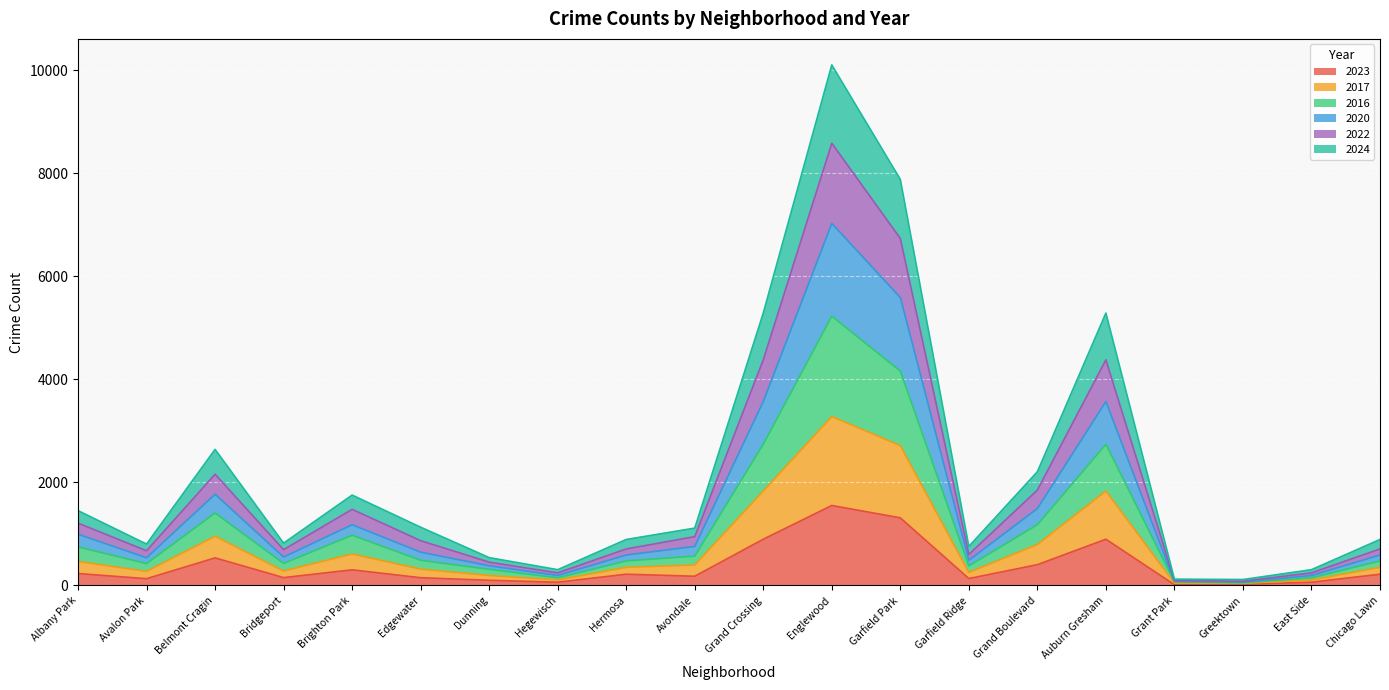

True or false: 2023 has a value of 1565 at Grand Crossing.

False